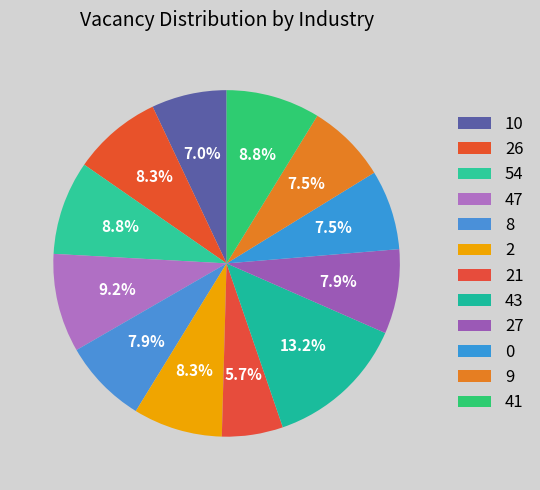

To the nearest percent, what portion does 54 represent?

9%